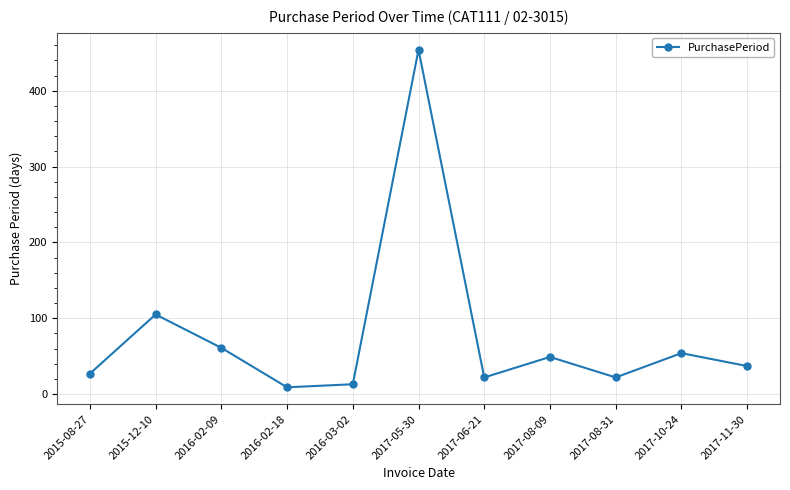

At which label is the value closest to 231?

2015-12-10